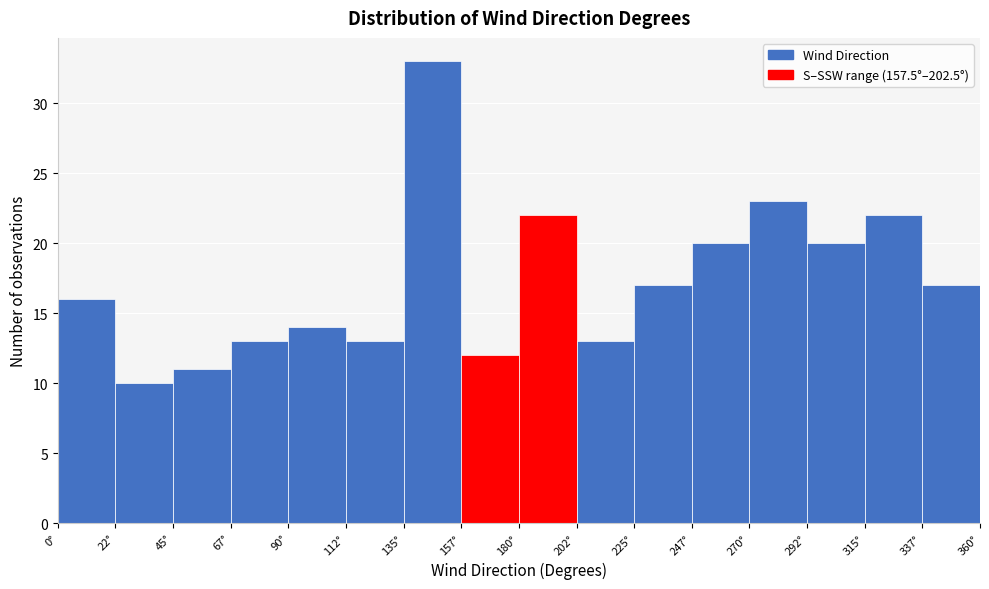

Over which range of the x-axis is the bar tallest?

135.0 to 157.5